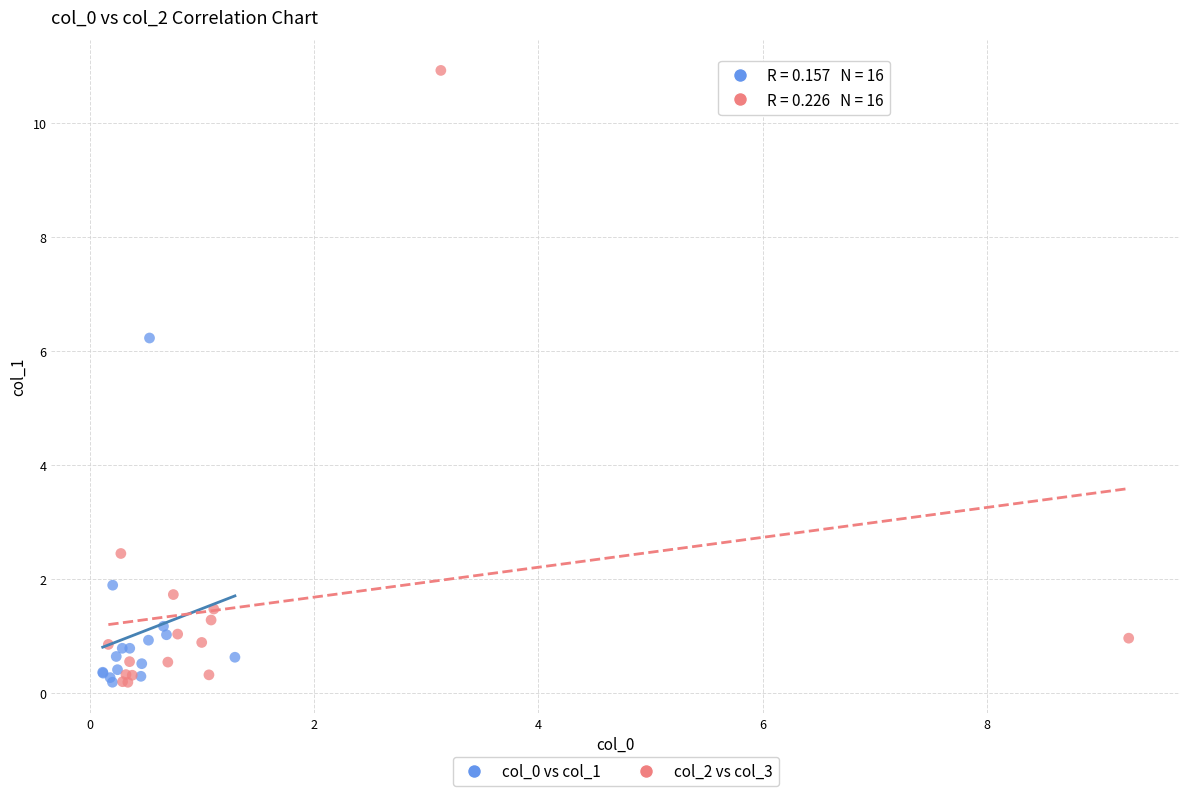

Which series has the widest spread of Y values?

col_2 vs col_3